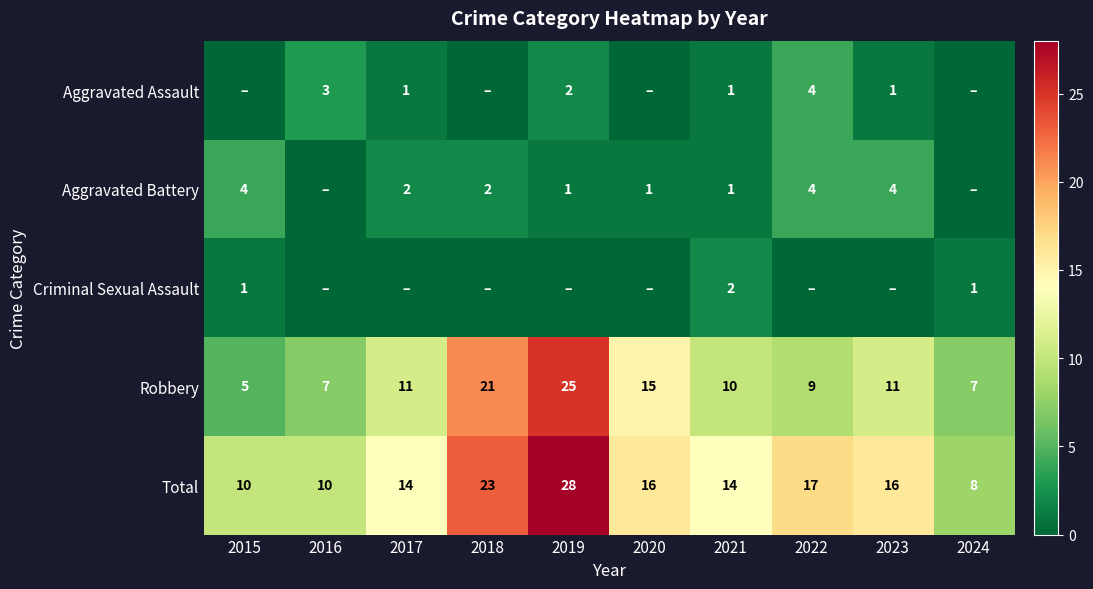

At how many categories does at least one series exceed 8?

9